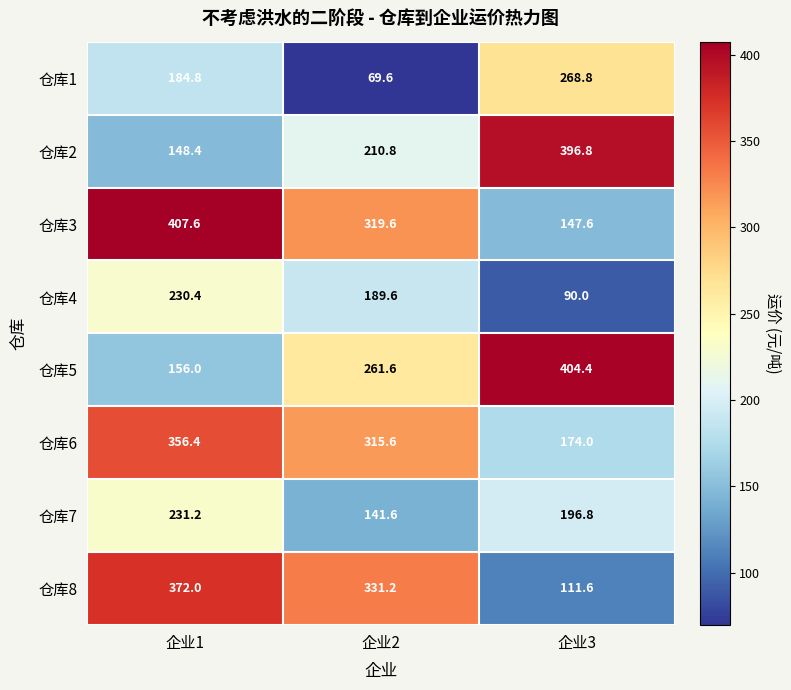

What is the difference between the highest and lowest values at 企业1?

259.2